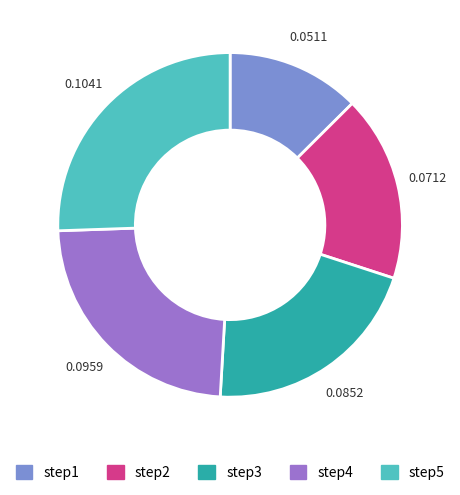

Does step5 represent more than half of the total?

No